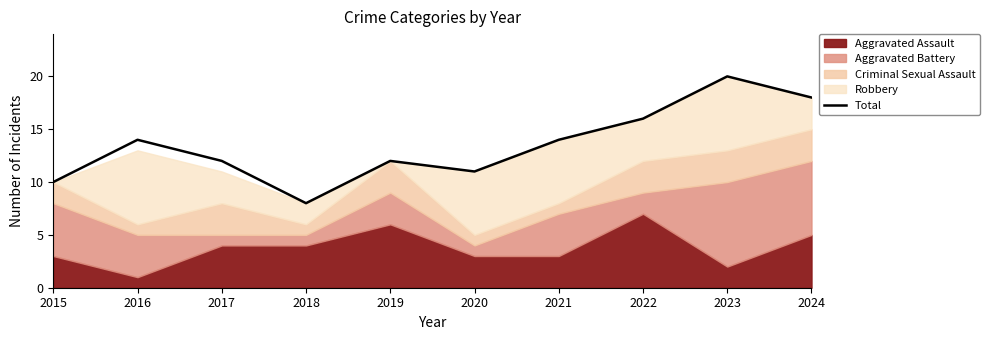

Reading right to left, list all the values displayed in this chart.

18	20	16	14	11	12	8	12	14	10